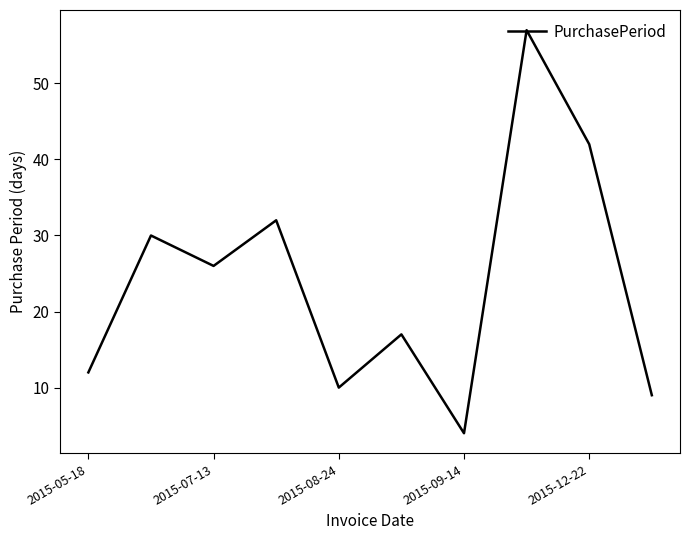

What is the maximum value shown in the chart?

57